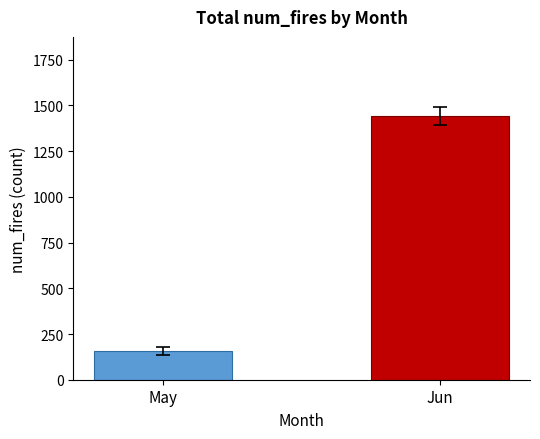

How many values are between 156 and 1442?

2